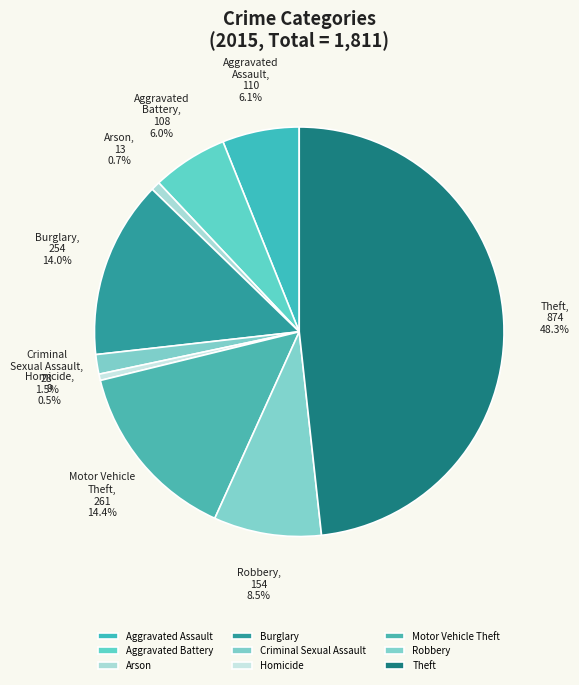

What percentage is the Theft slice, to the nearest percent?

48%